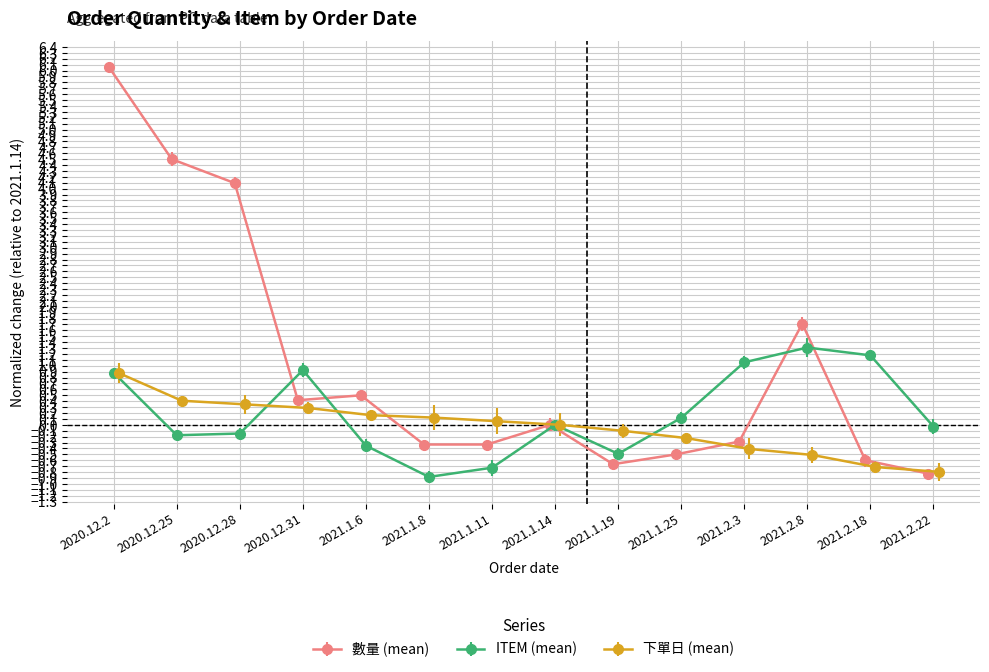

What is the value of the 數量 (mean) point at the 13th from the left?

-0.6